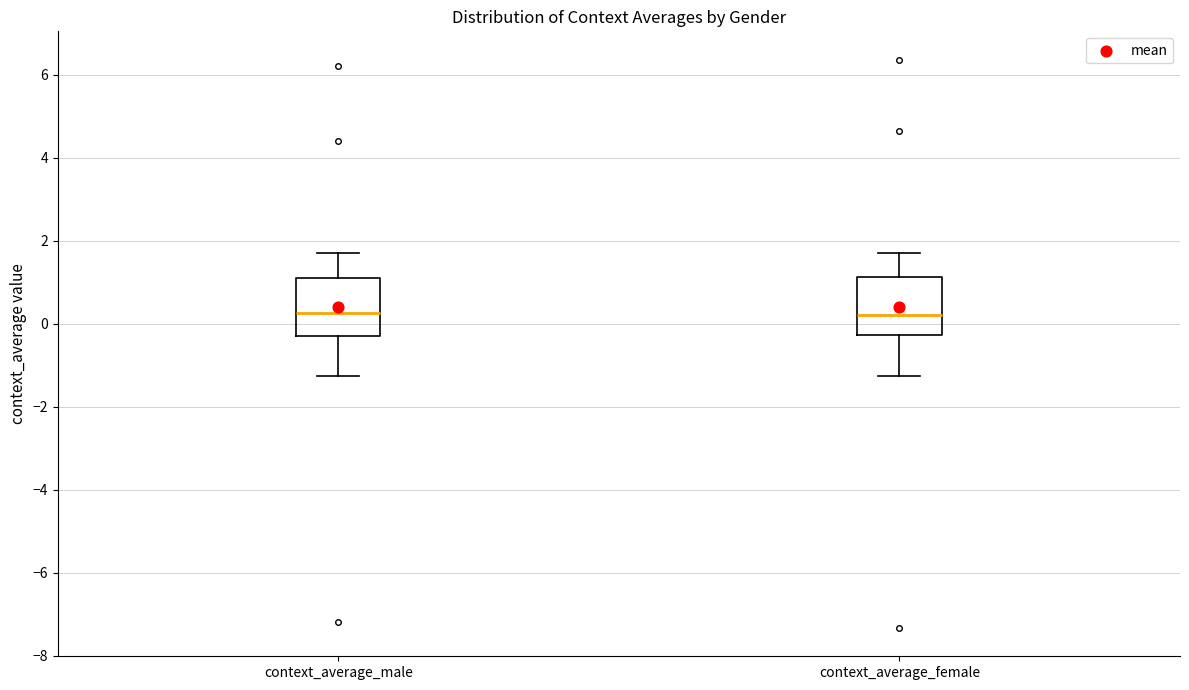

Reading left to right, read every box against the y-axis: the position of its median line, the range the box covers, and the ends of its whiskers. The values are not printed on the chart, so give them approximately, as read against the axis.

context_average_male: median 0.2, box -0.4 to 1.0, whiskers -1.2 to 1.8
context_average_female: median 0.2, box -0.2 to 1.2, whiskers -1.2 to 1.8